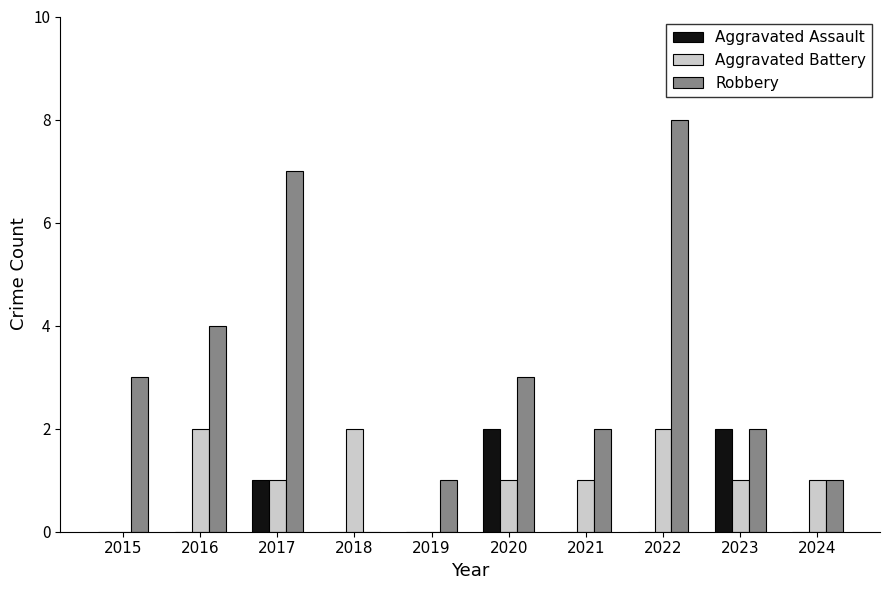

At which category does the chart reach its peak across all series?

2022